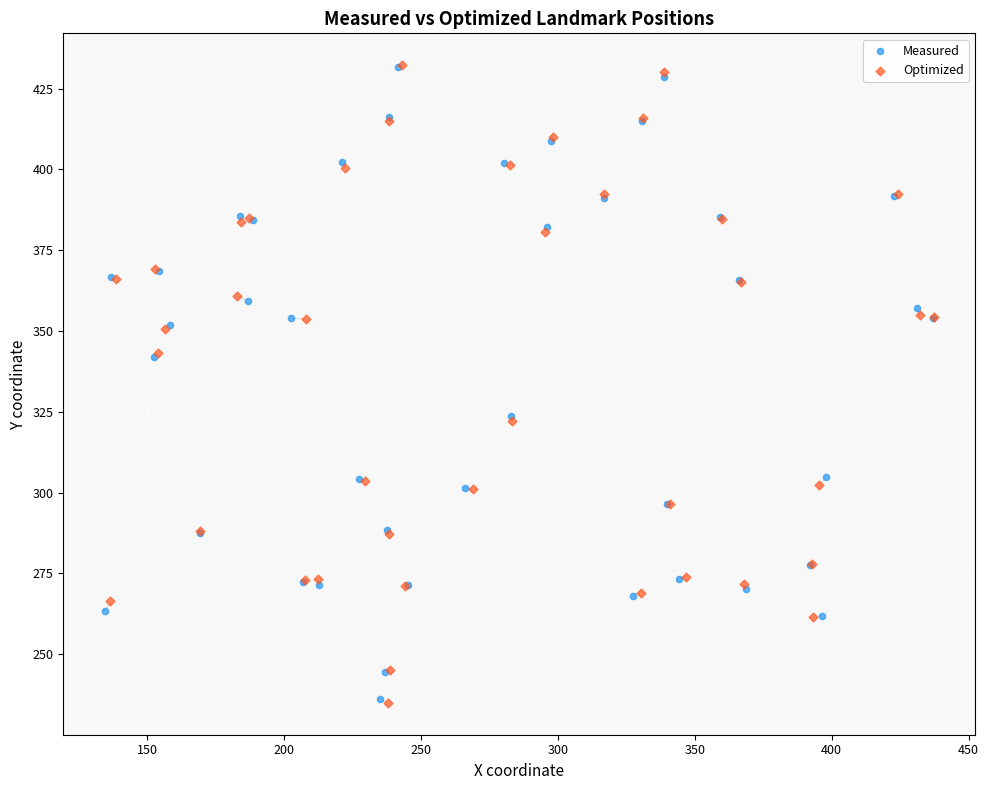

Which series has the widest spread of Y values?

Optimized